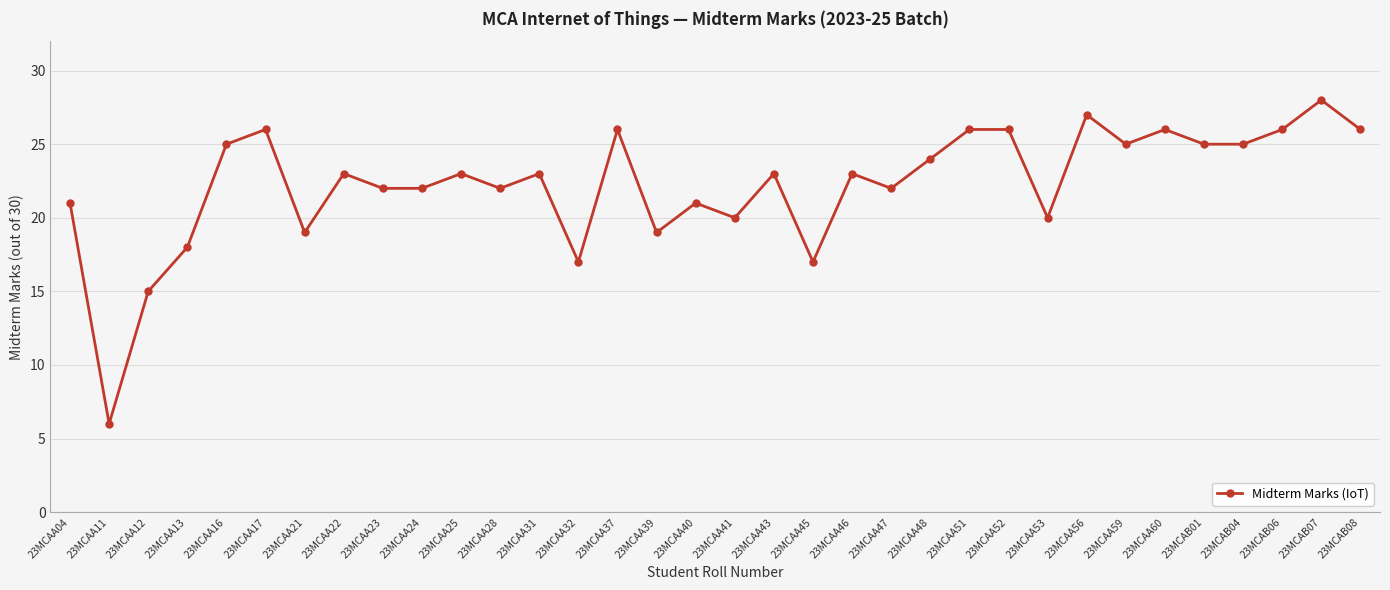

Which category has the lowest value across all series?

23MCAA11